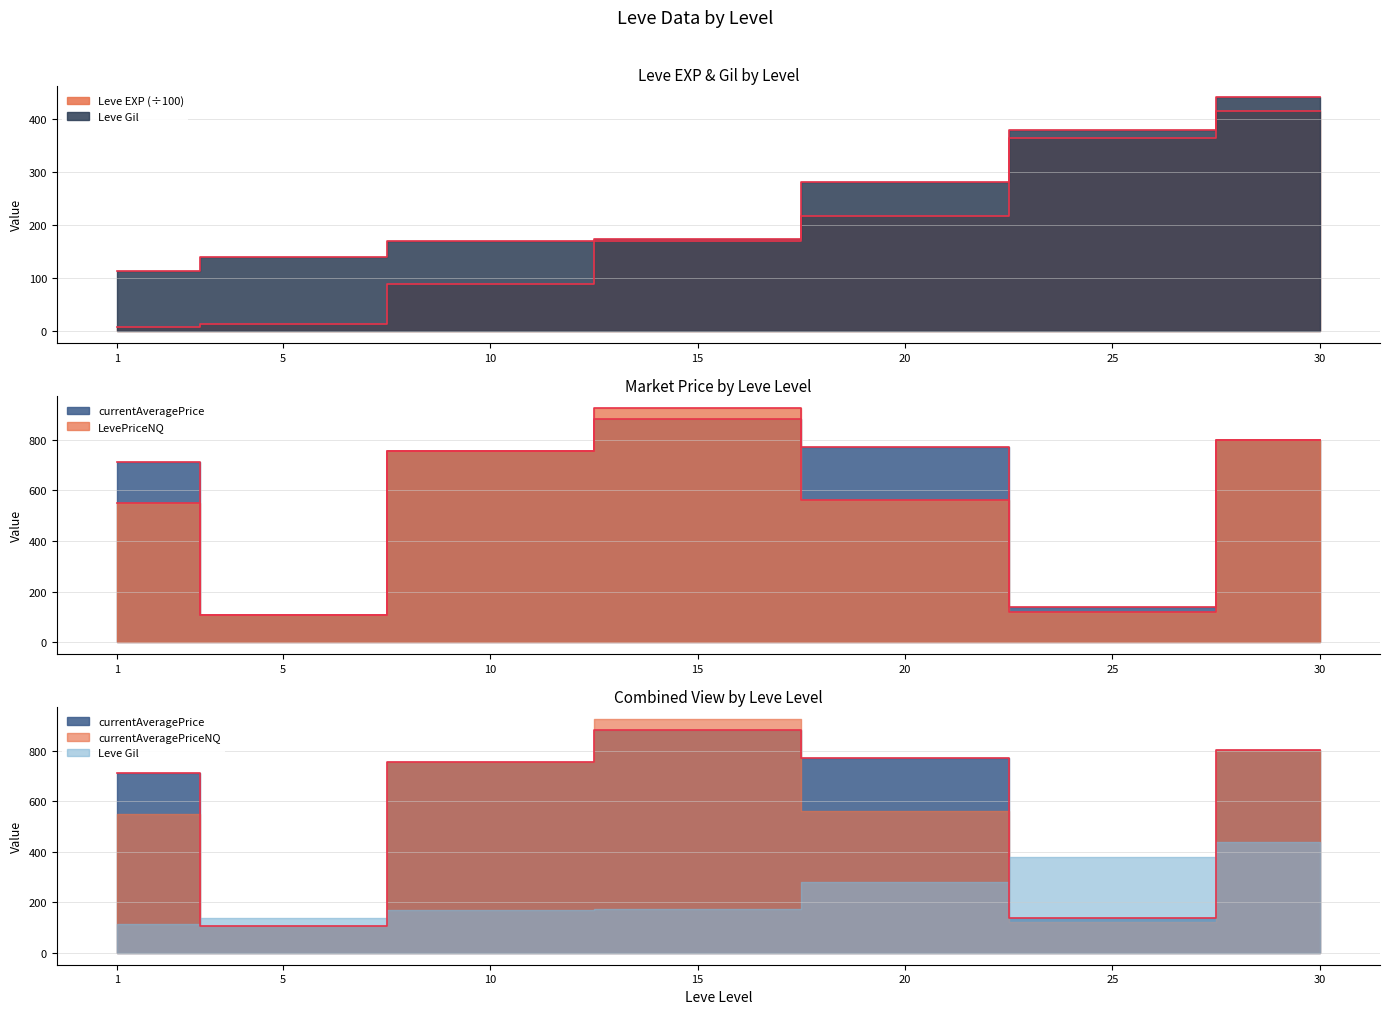

How many distinct data groups are displayed?

4